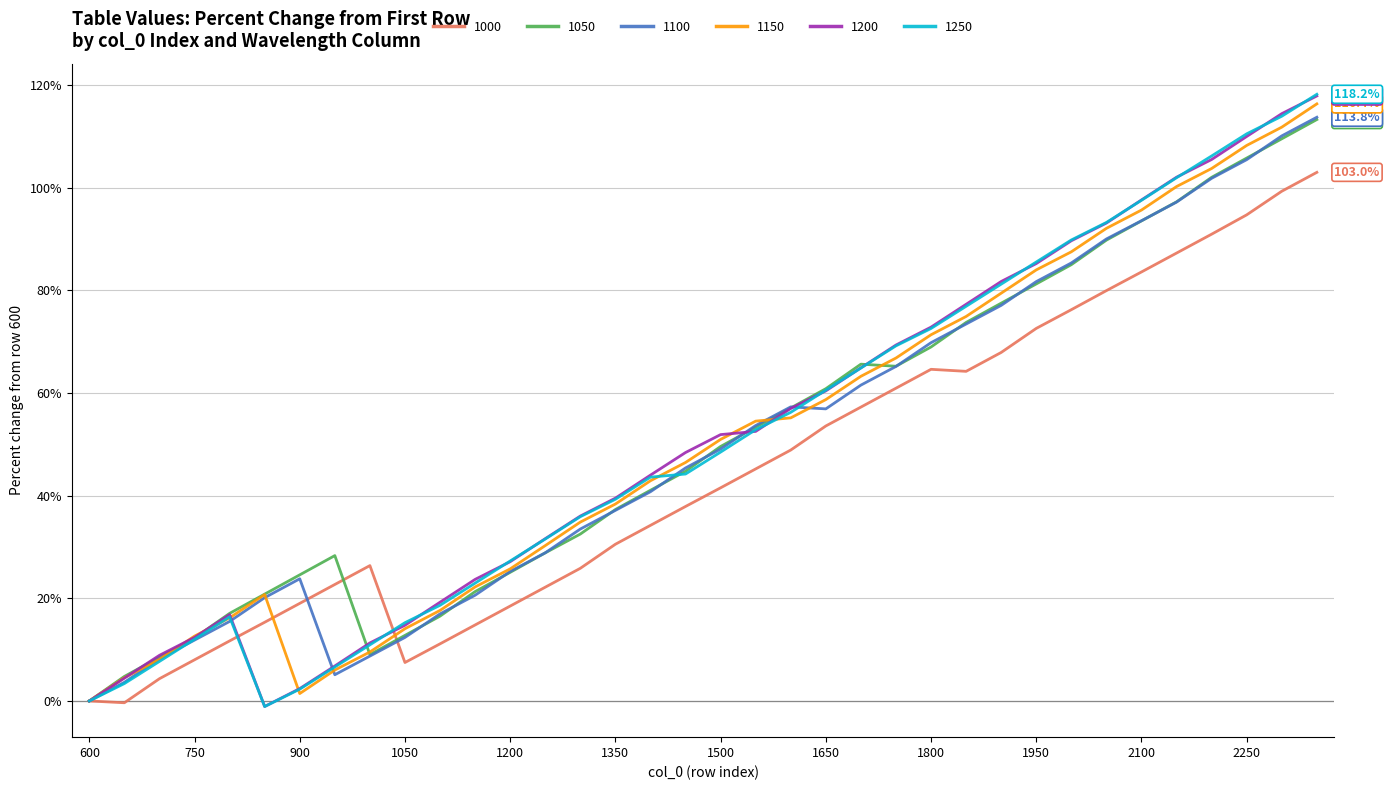

What is the maximum value shown in the chart?

118.2